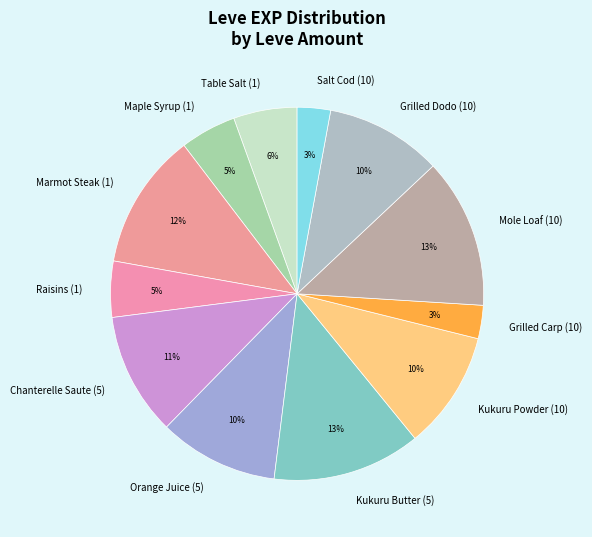

Is it true that Raisins (1) is 17% of the pie?

False